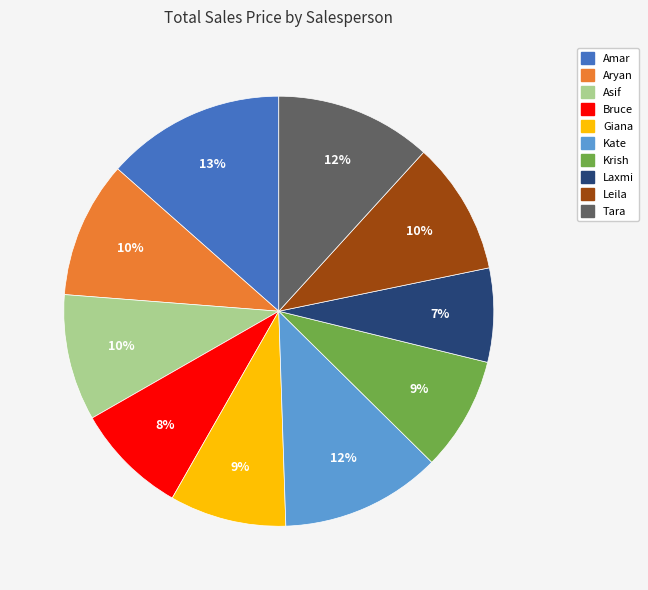

Which has a higher value, Amar or Krish?

Amar